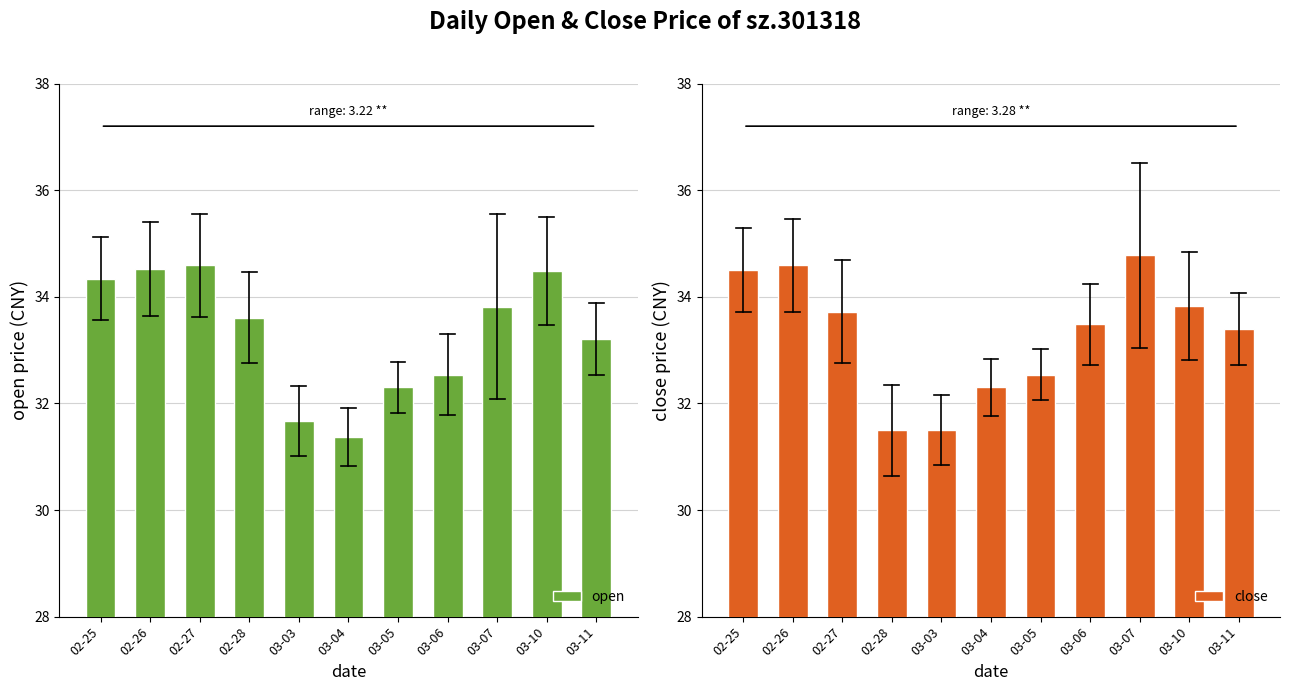

Are the bars grouped side by side (vs. stacked)?

Yes